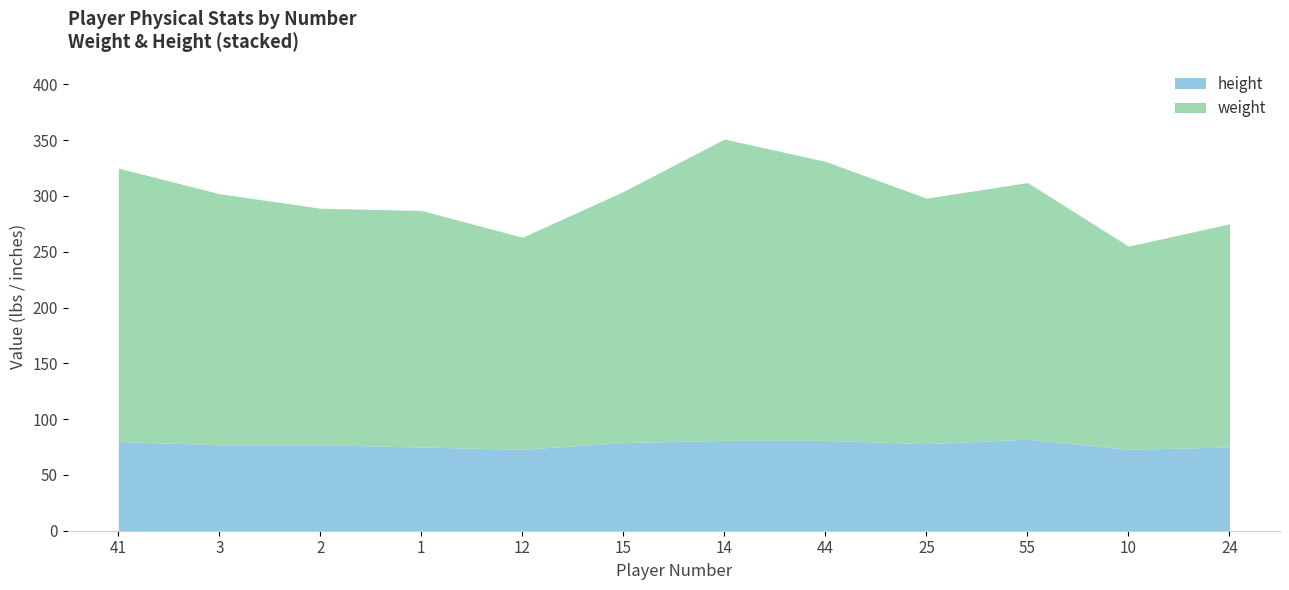

What position from the right is 2?

10